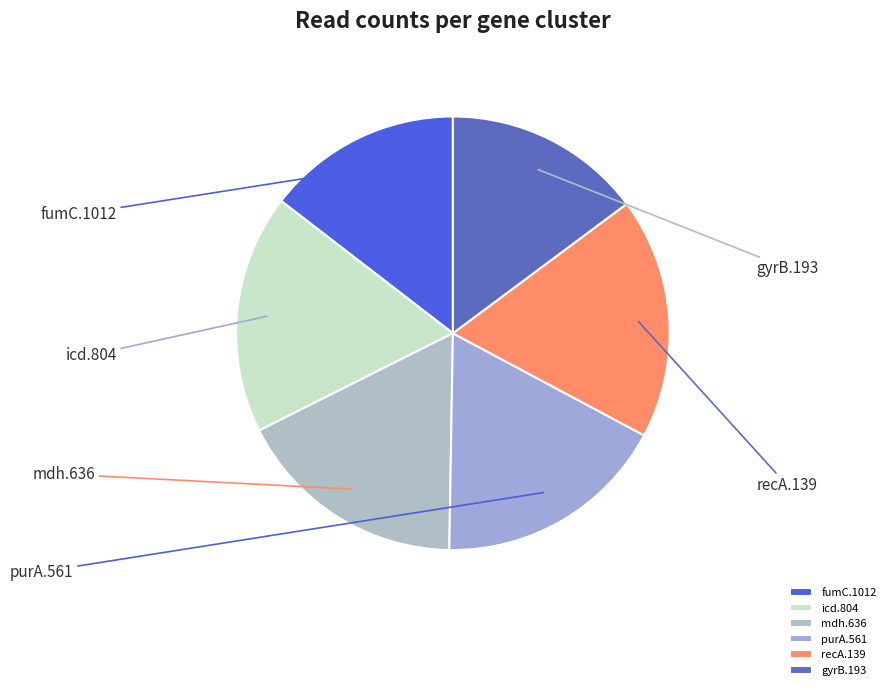

What is the smallest slice in the pie chart?

fumC.1012